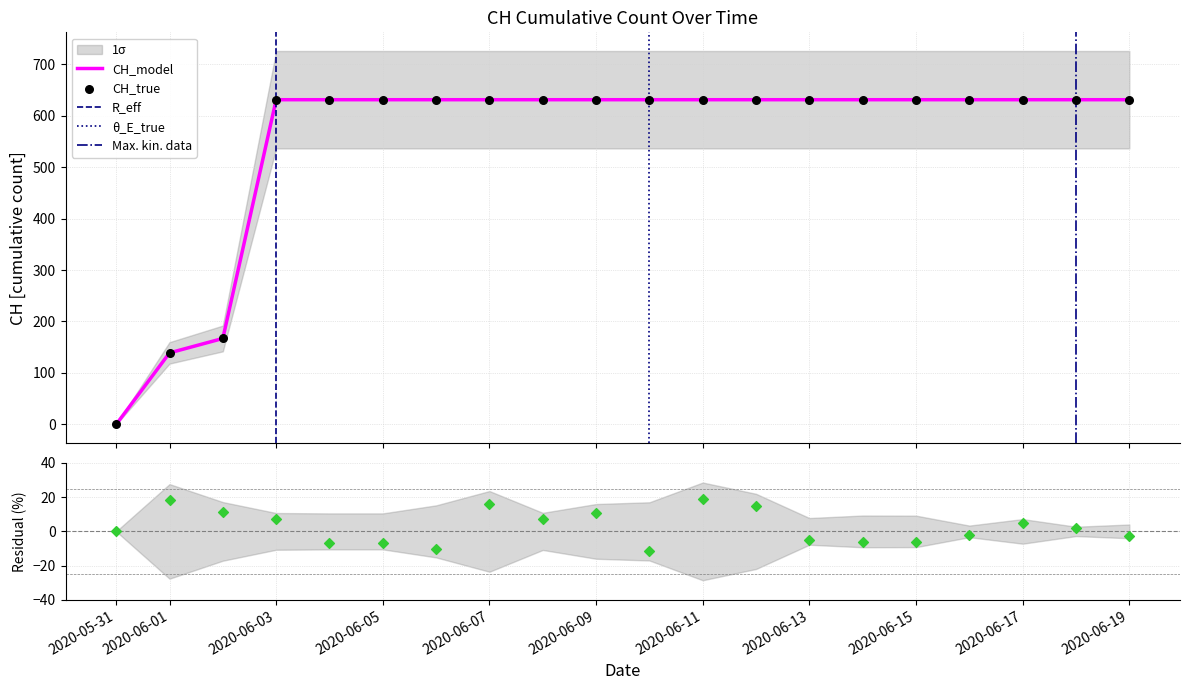

What is the change in value from 2020-06-02 to 2020-06-19?

+464